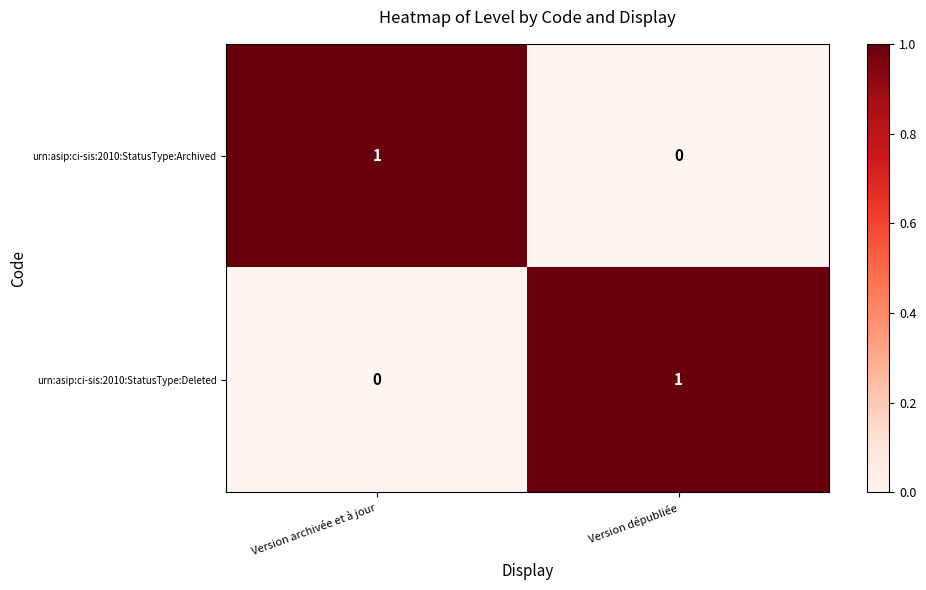

The urn:asip:ci-sis:2010:StatusType:Archived series shows 0 at Version dépubliée. True or false?

True